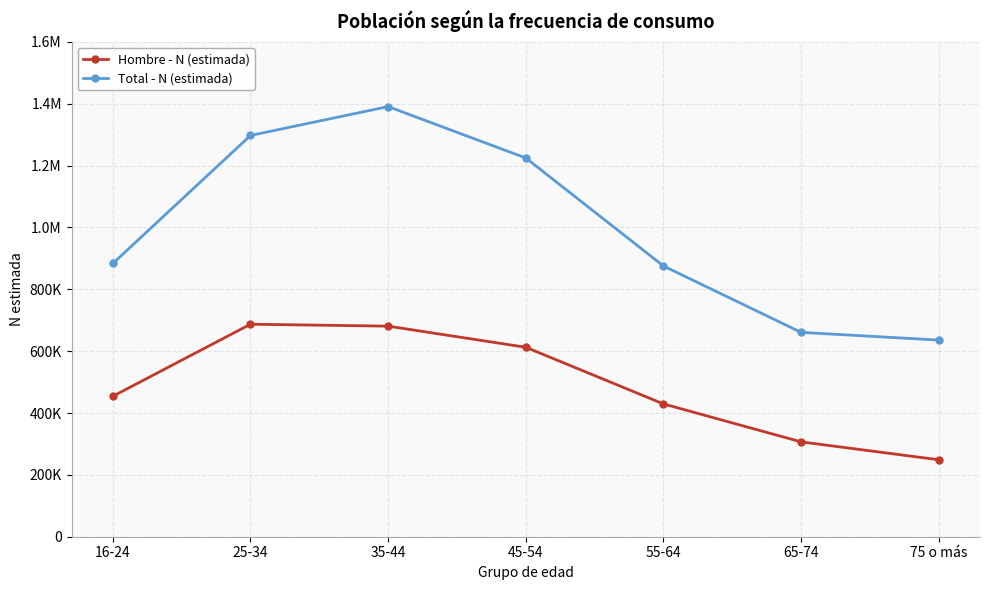

Between 45-54 and 16-24, which is larger?

45-54